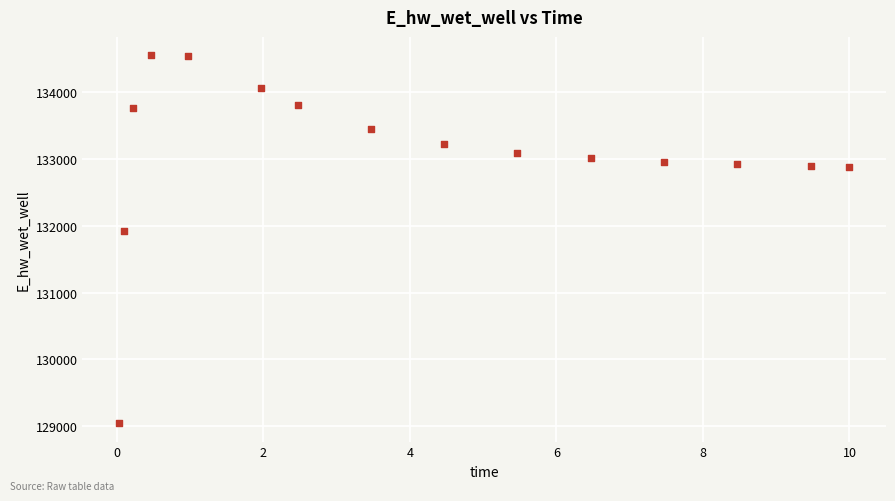

What Y value in the scatter plot is closest to 131799?

131919.5